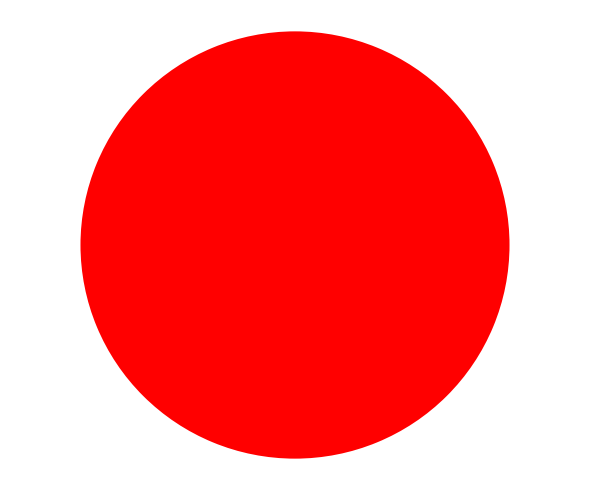

Combined, what portion of the pie is 1 and 0?

100.0%